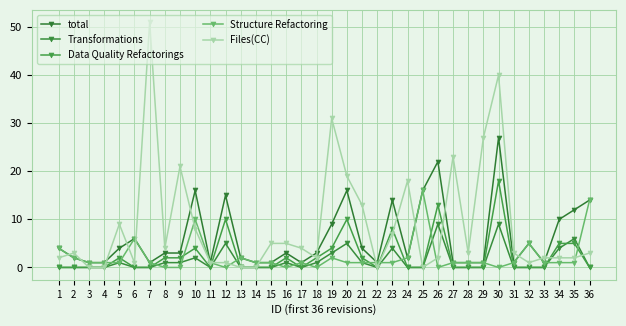

Where is the first local minimum for Transformations?

11